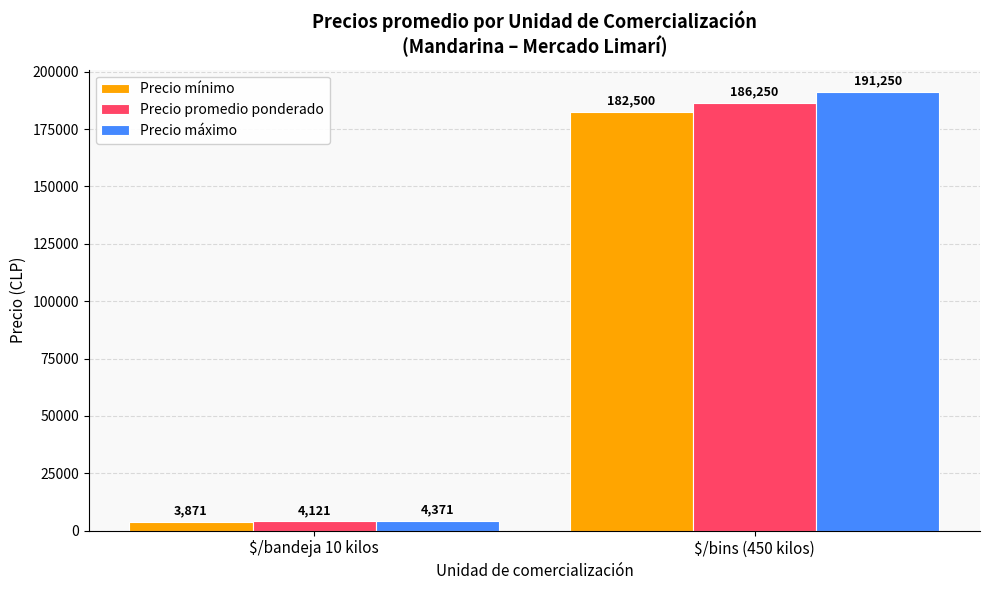

At which label does Precio promedio ponderado reach its peak?

$/bins (450 kilos)